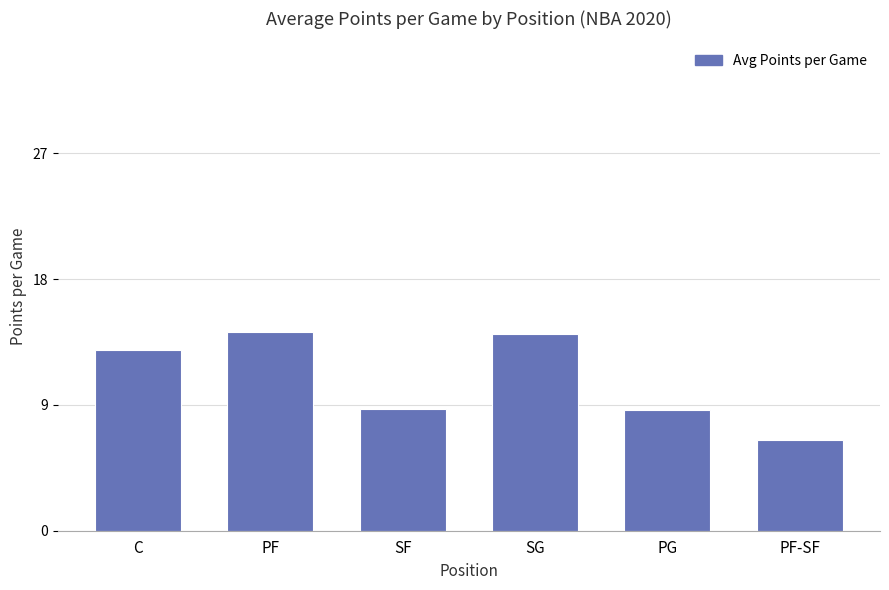

Approximately how many times larger is the value at C compared to SF?

1.5